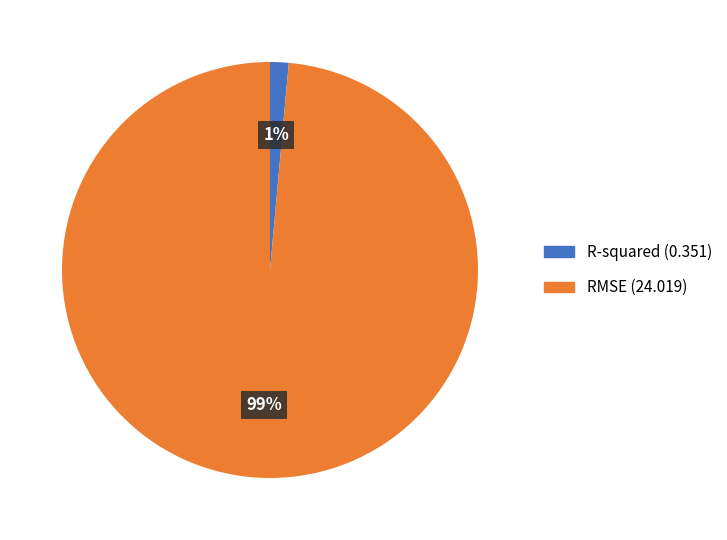

Between R-squared and RMSE, which is larger?

RMSE